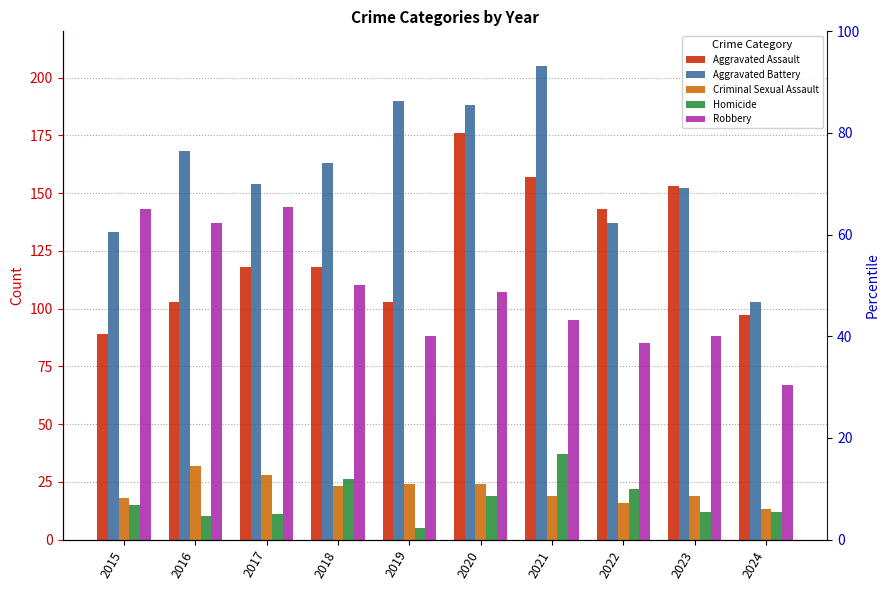

What is the sum of all Robbery values?

1064